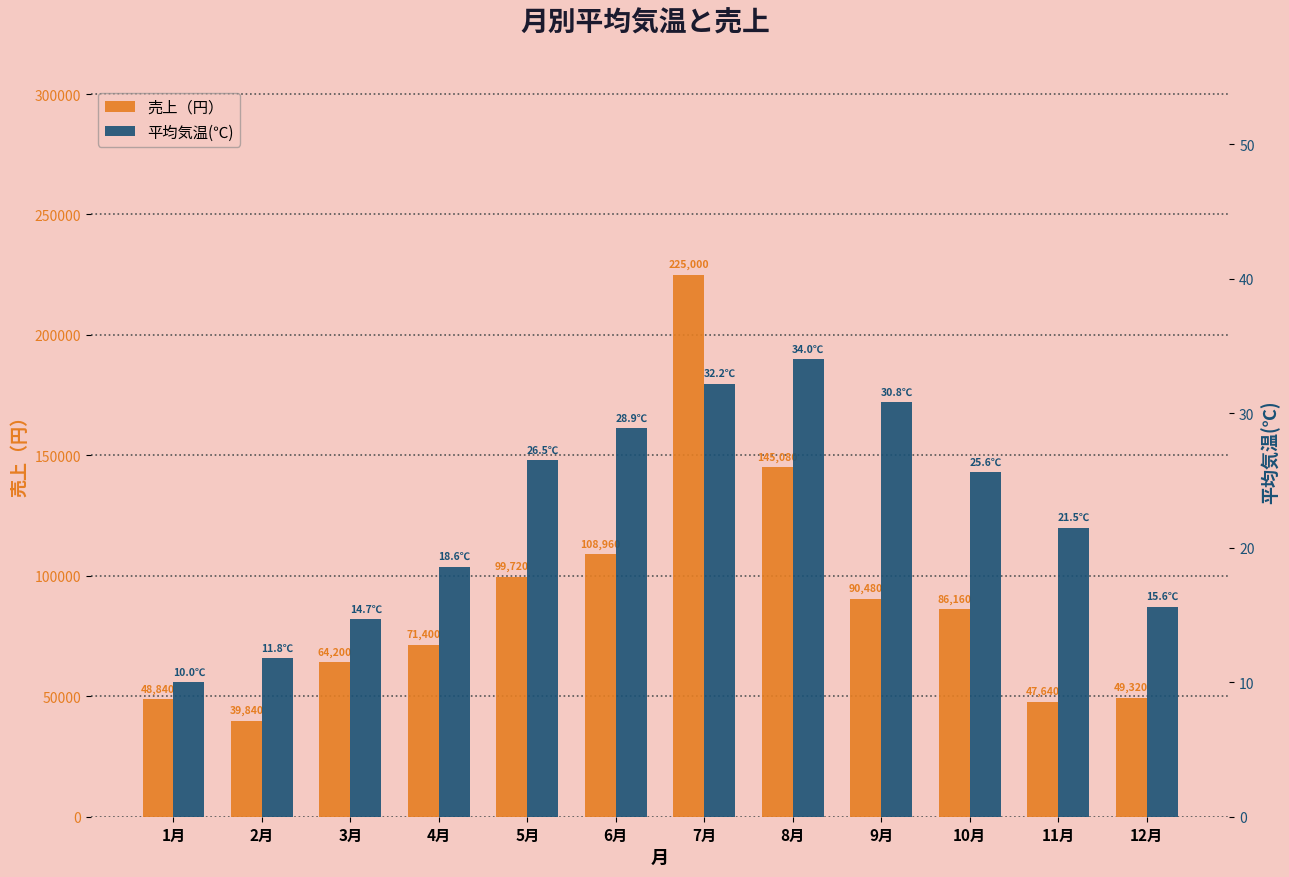

Which series changed the most between 8月 and 11月?

売上（円）